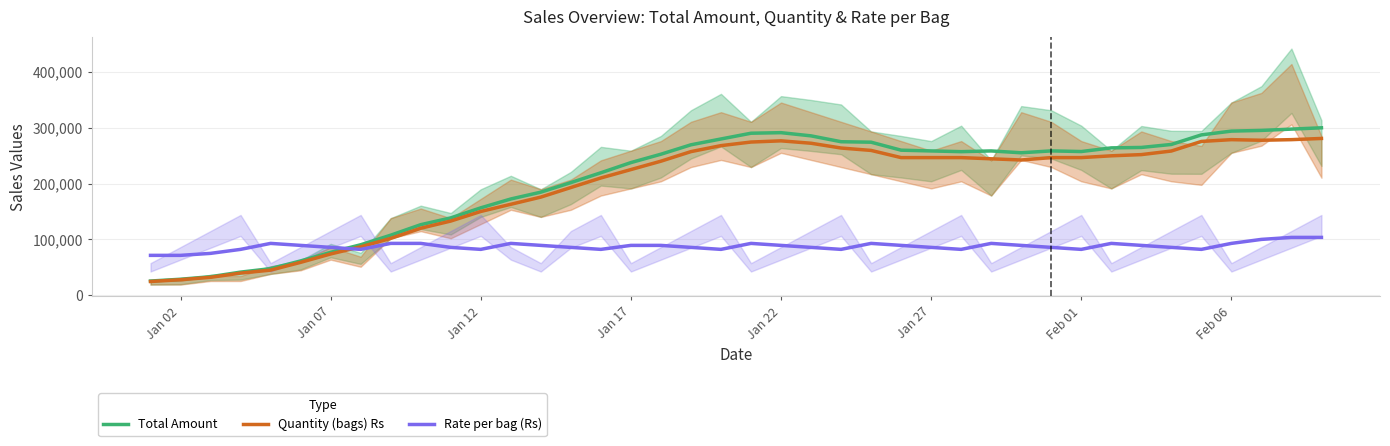

What is the highest value of the Quantity (bags) Rs series?

280714.3